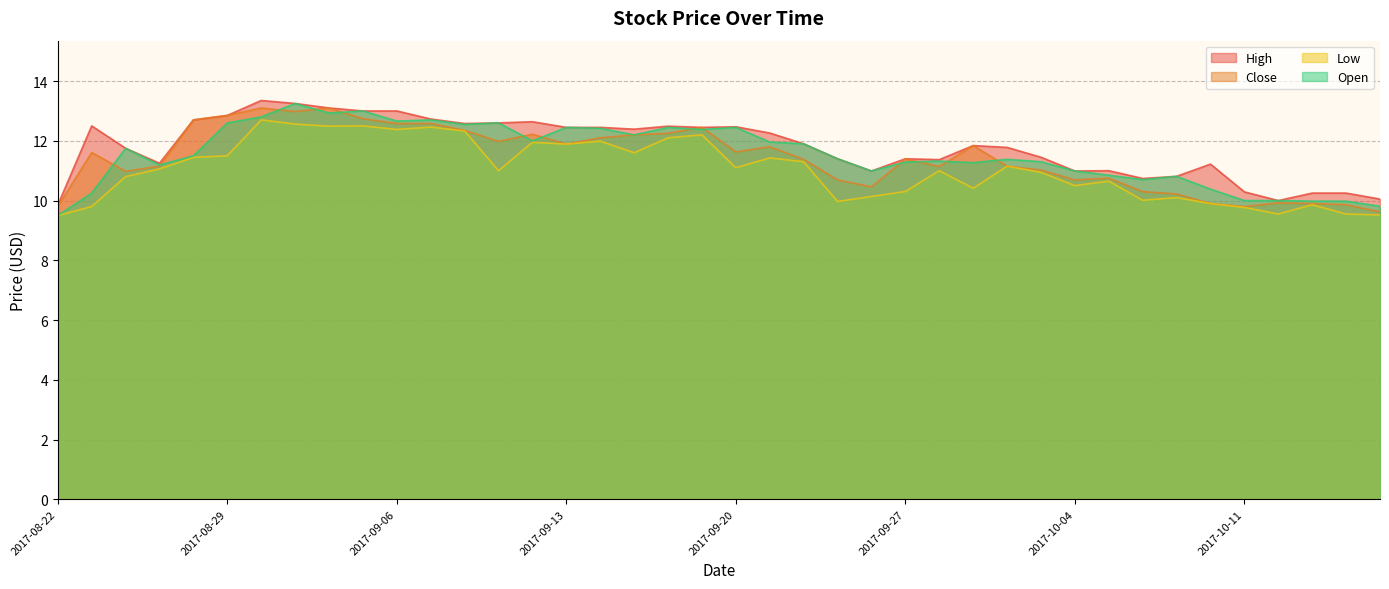

At which label does Close reach its peak?

2017-08-30